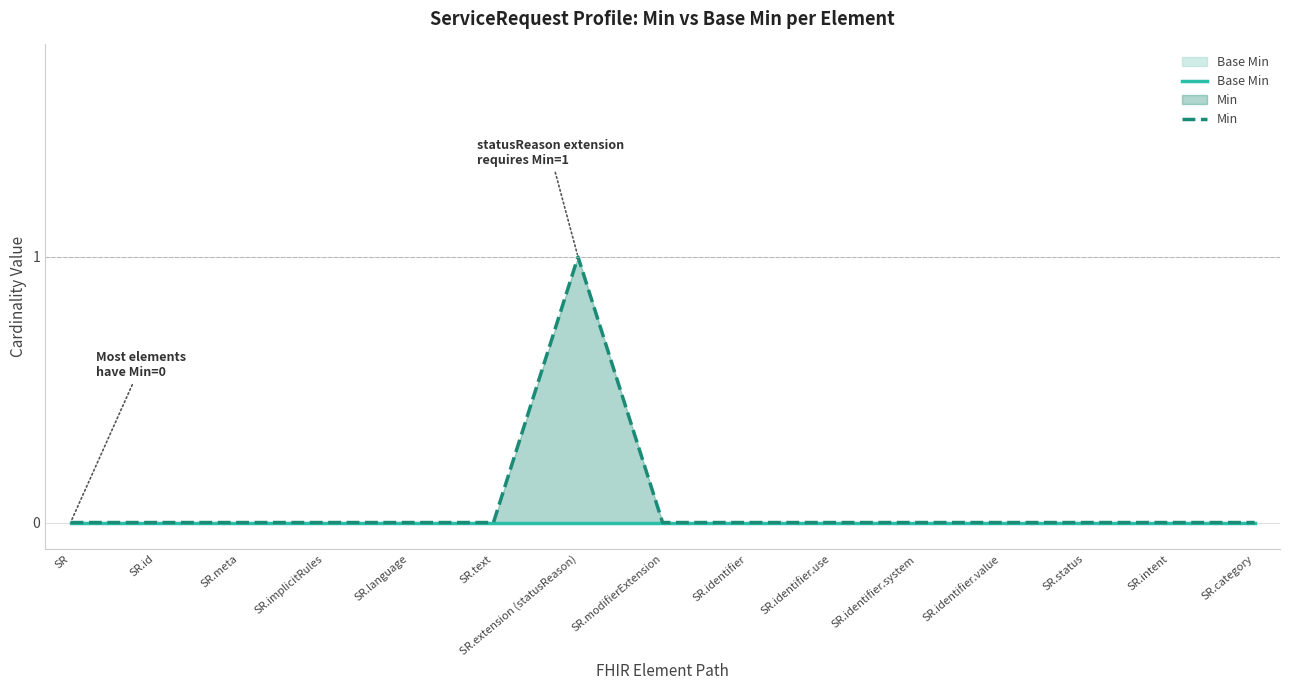

At which label does Base Min reach its minimum?

SR